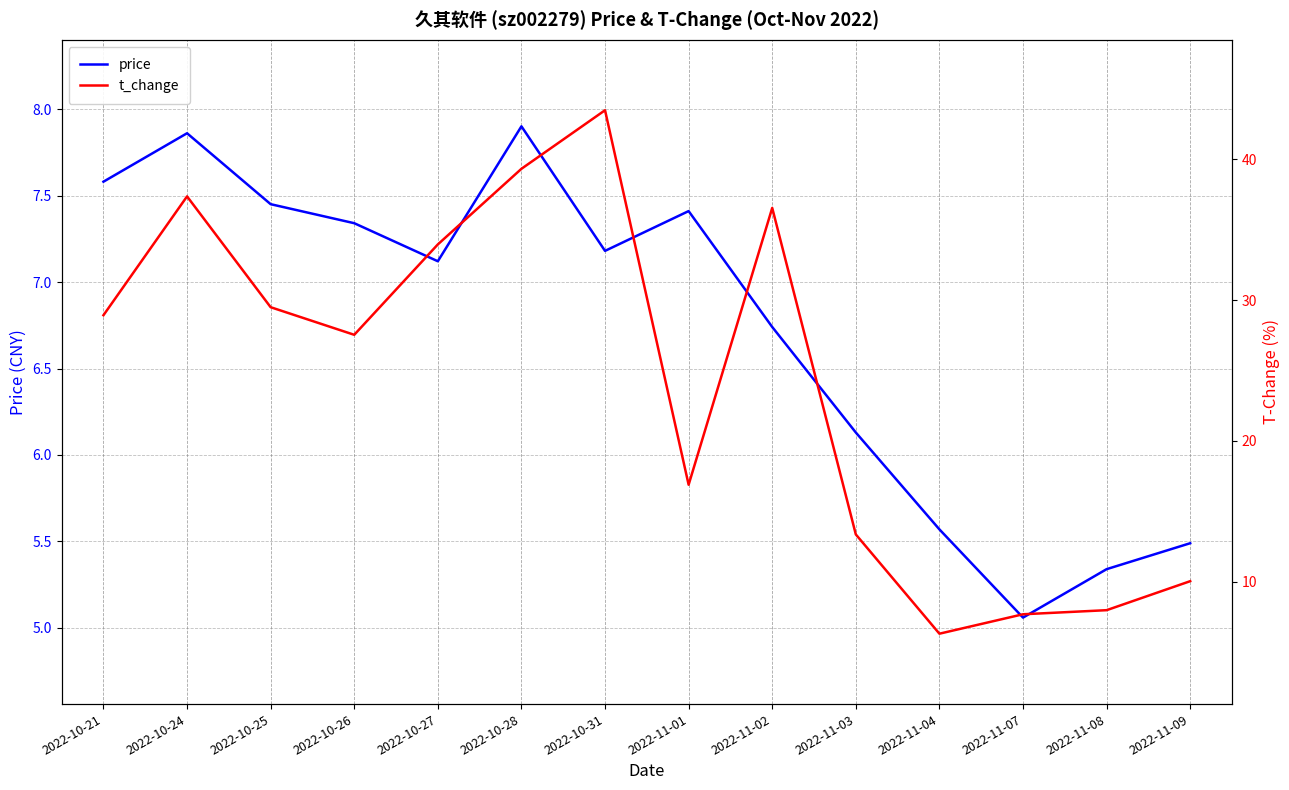

Reading left to right, transcribe all the data shown in this chart.

price: 2022-10-21=7.6	2022-10-24=7.9	2022-10-25=7.5	2022-10-26=7.3	2022-10-27=7.1	2022-10-28=7.9	2022-10-31=7.2	2022-11-01=7.4	2022-11-02=6.7	2022-11-03=6.1	2022-11-04=5.6	2022-11-07=5.1	2022-11-08=5.3	2022-11-09=5.5
t_change: 2022-10-21=28.9	2022-10-24=37.4	2022-10-25=29.5	2022-10-26=27.5	2022-10-27=34.0	2022-10-28=39.3	2022-10-31=43.5	2022-11-01=16.9	2022-11-02=36.5	2022-11-03=13.4	2022-11-04=6.3	2022-11-07=7.7	2022-11-08=8.0	2022-11-09=10.0